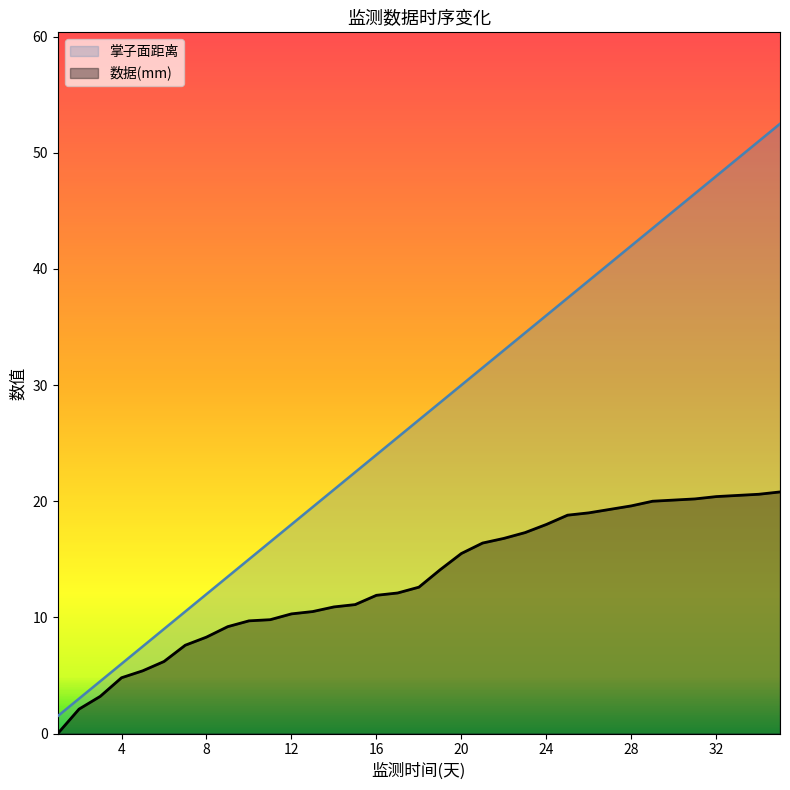

What is the value of the 数据 point at the 21st from the left?

16.4